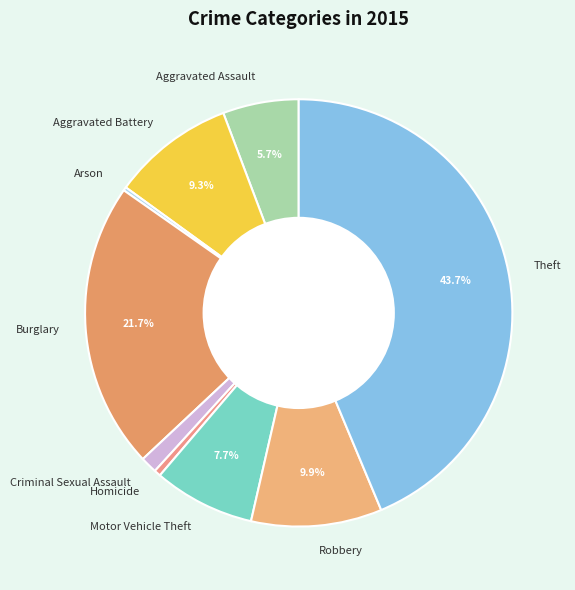

Does Aggravated Assault represent more than half of the total?

No